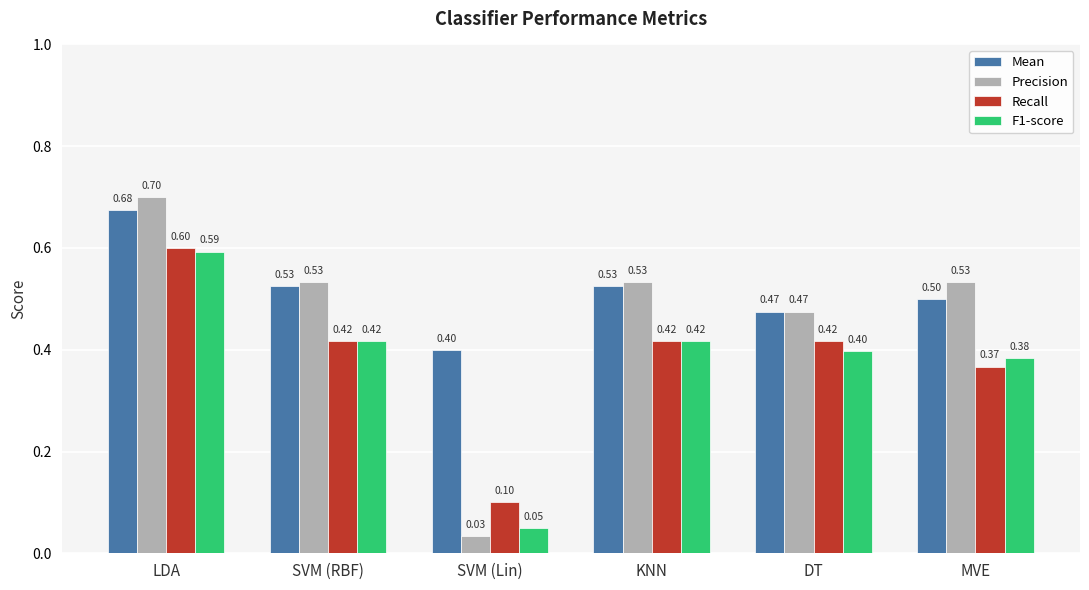

What is the total value across all series at KNN?

1.9